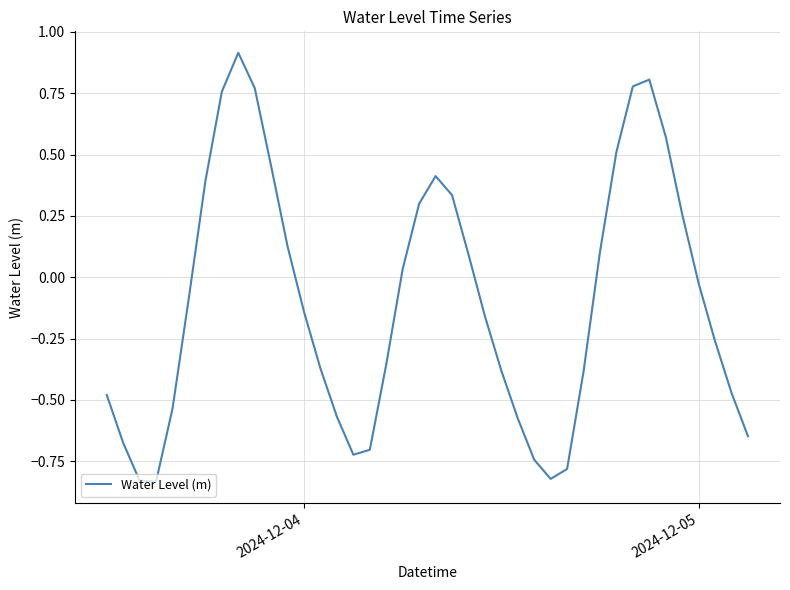

How many interior local peaks (higher than both neighbors) does the data have?

3